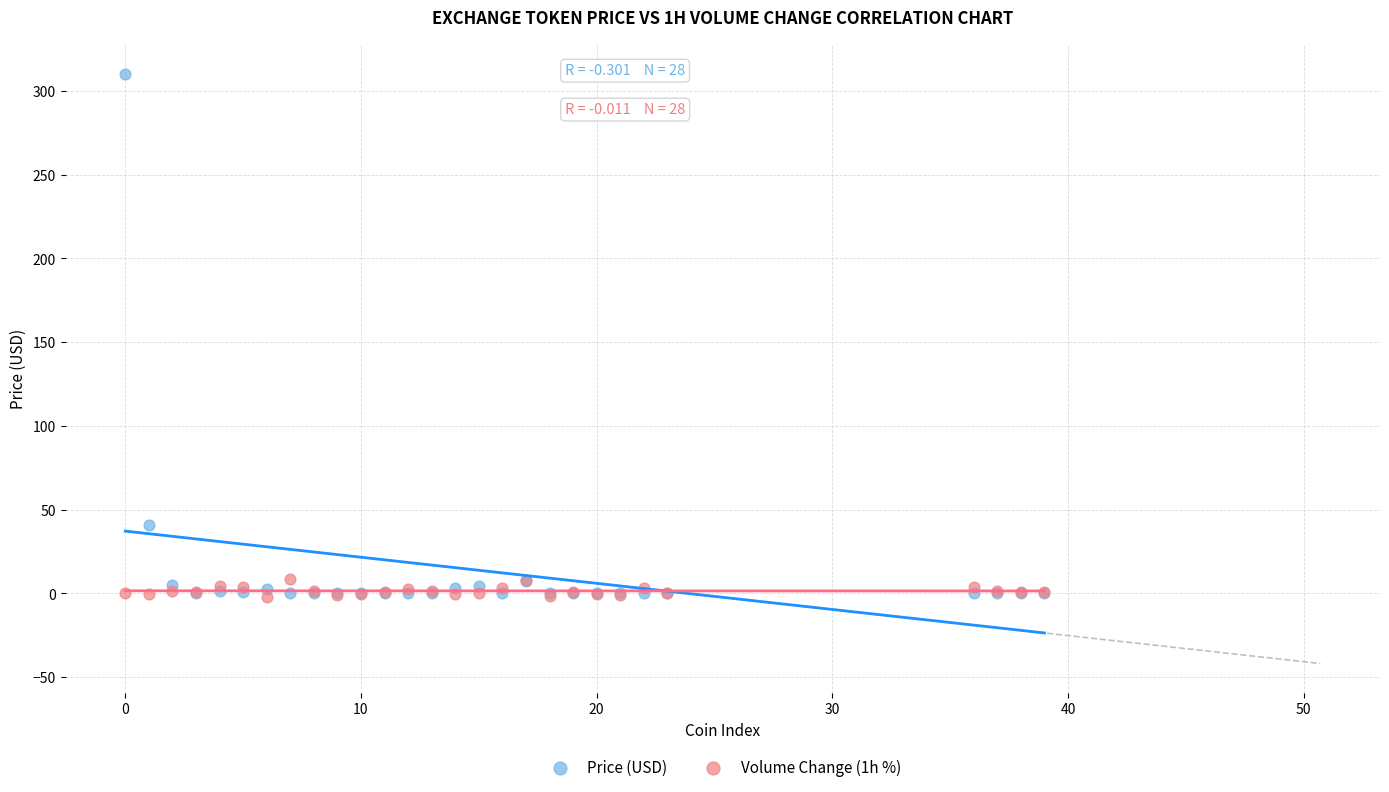

What are all the series names shown in the legend?

Price (USD), Volume Change (1h %)